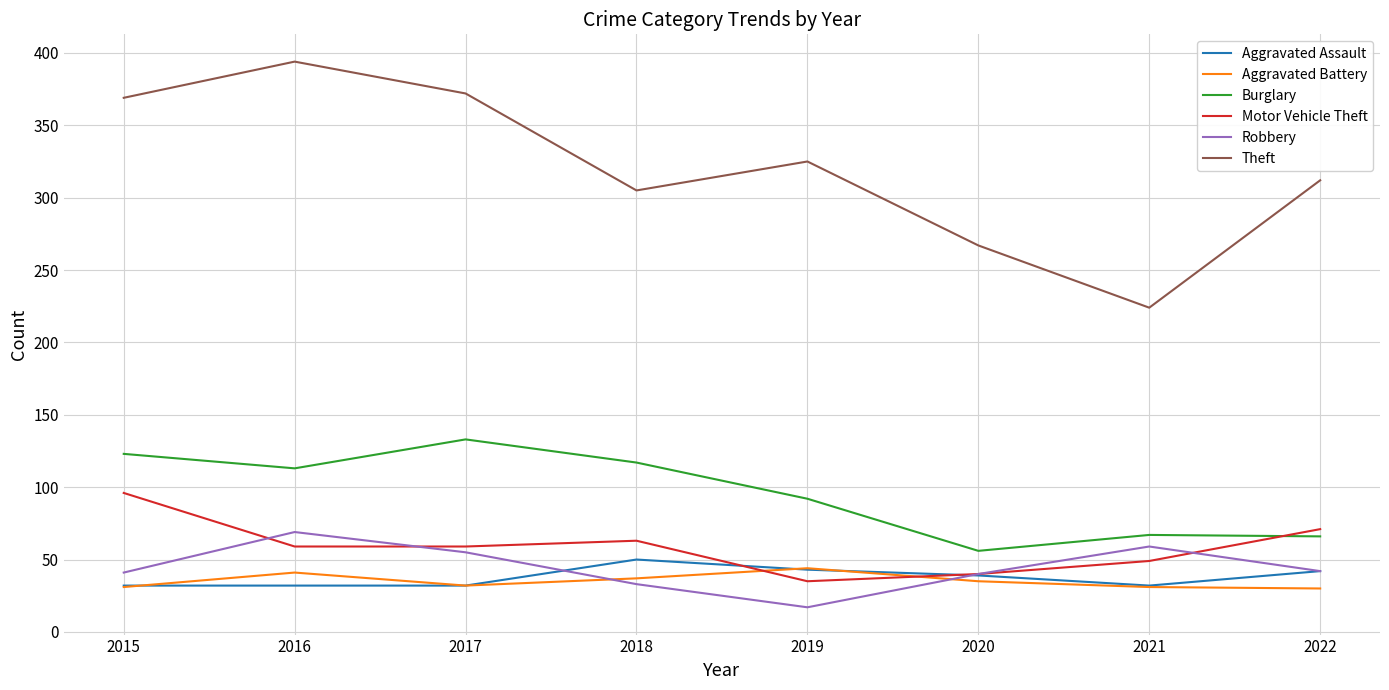

True or false: Aggravated Battery has a value of 46 at 2015.

False